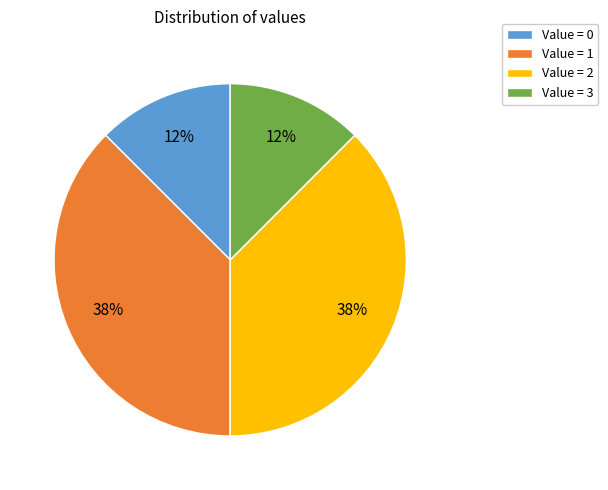

Does any single category account for the majority?

No